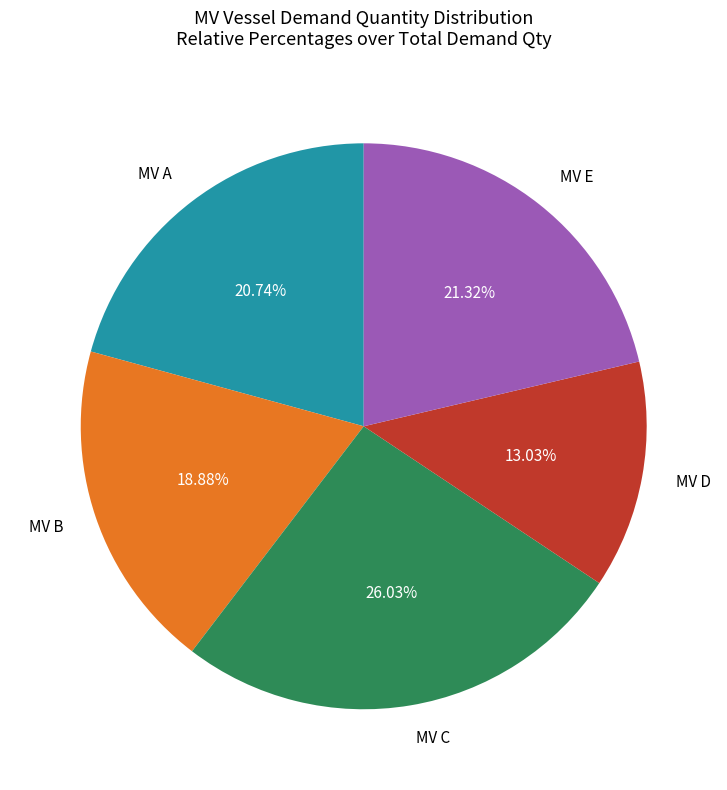

What percentage do MV B and MV E together represent?

40.2%